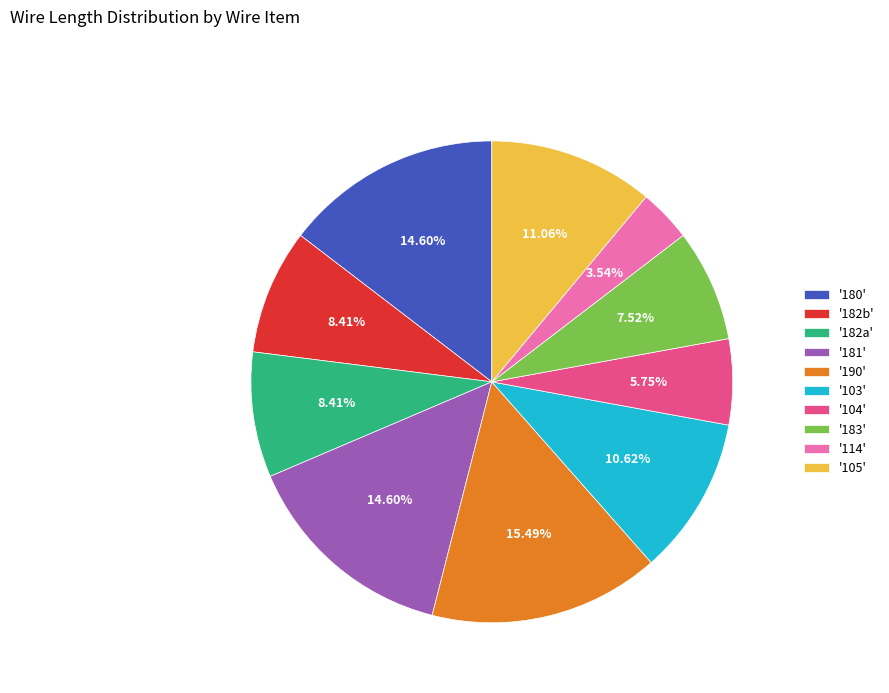

Which has a higher value, '114' or '181'?

'181'